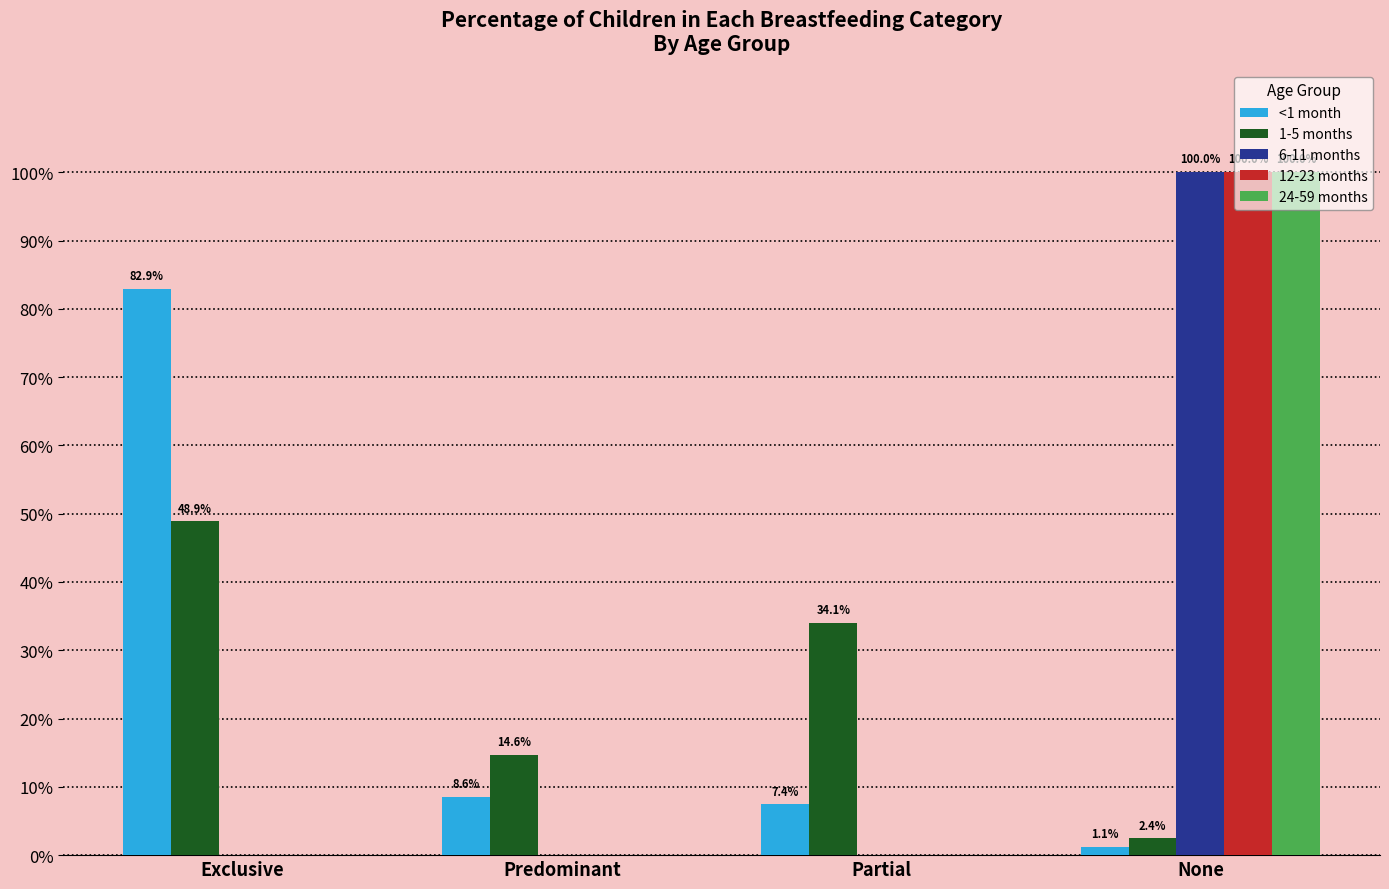

What is the label of the 3rd bar from the left?

Partial